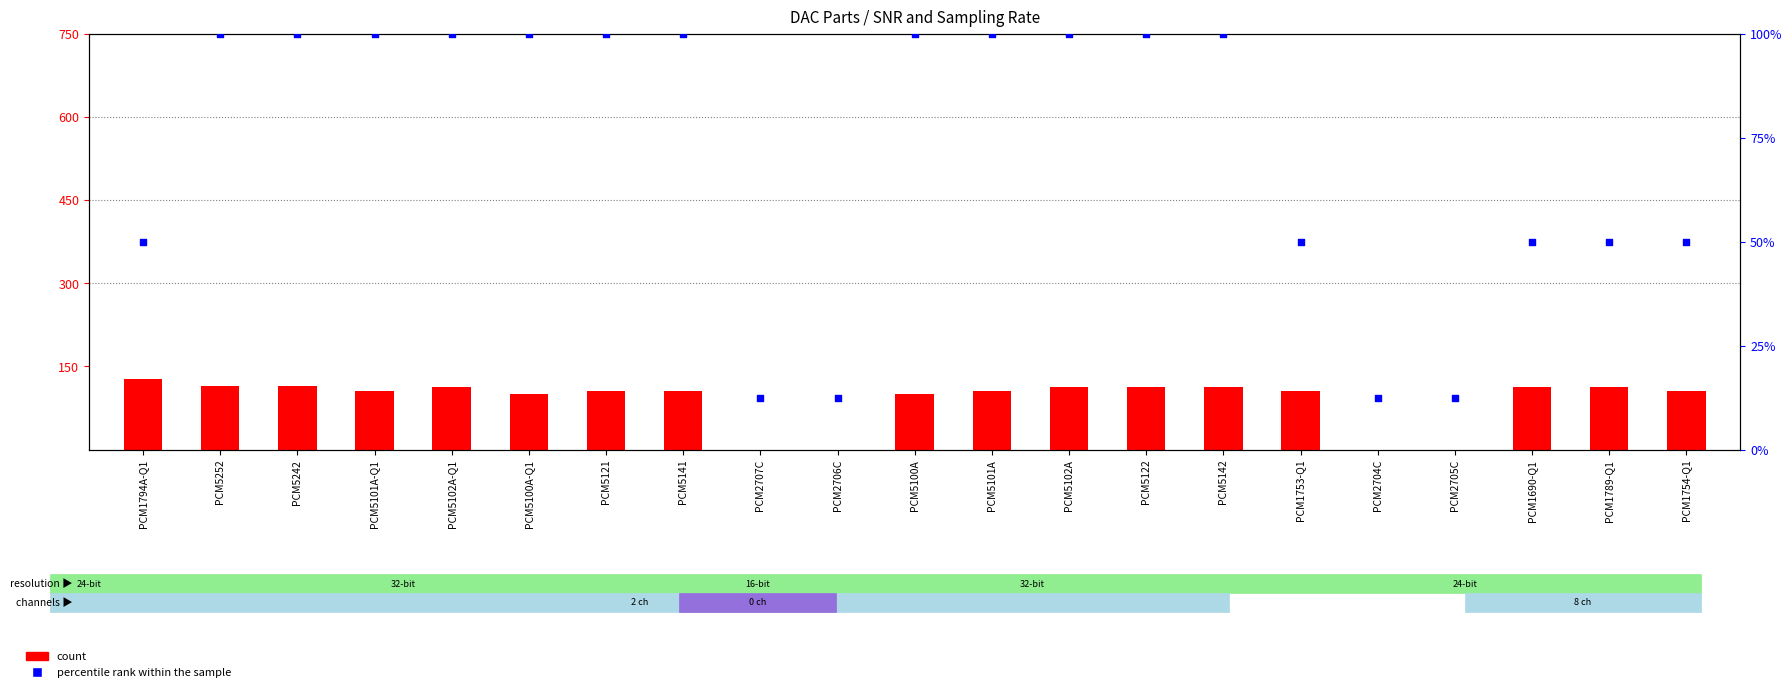

Which series reaches the minimum Y coordinate?

count